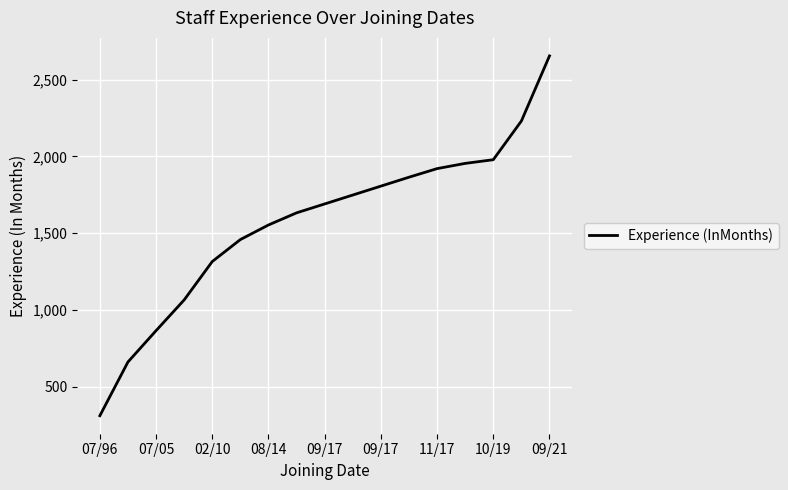

Reading left to right, list all the values displayed in this chart.

312	662	866	1066	1316	1459	1554	1633	1691	1749	1807	1865	1921	1955	1979	2231	2655